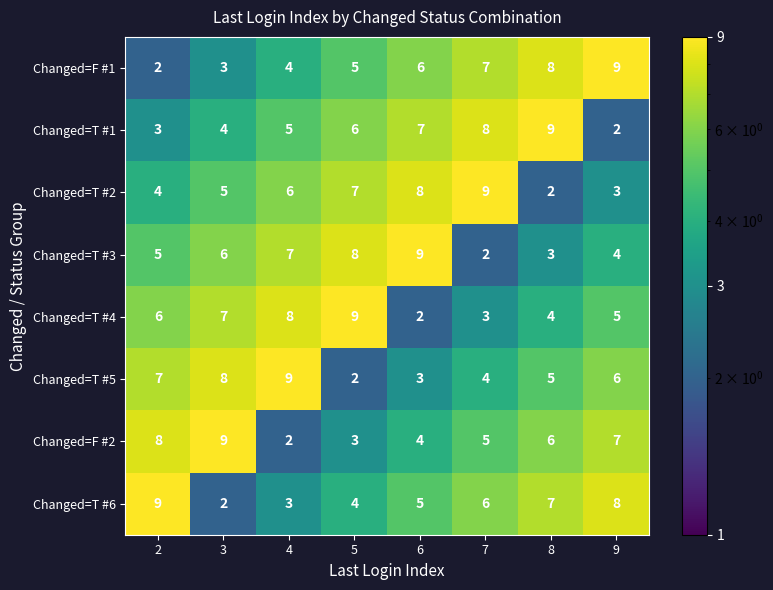

What is the difference between the Changed=T #1 values at 2 and 8?

6